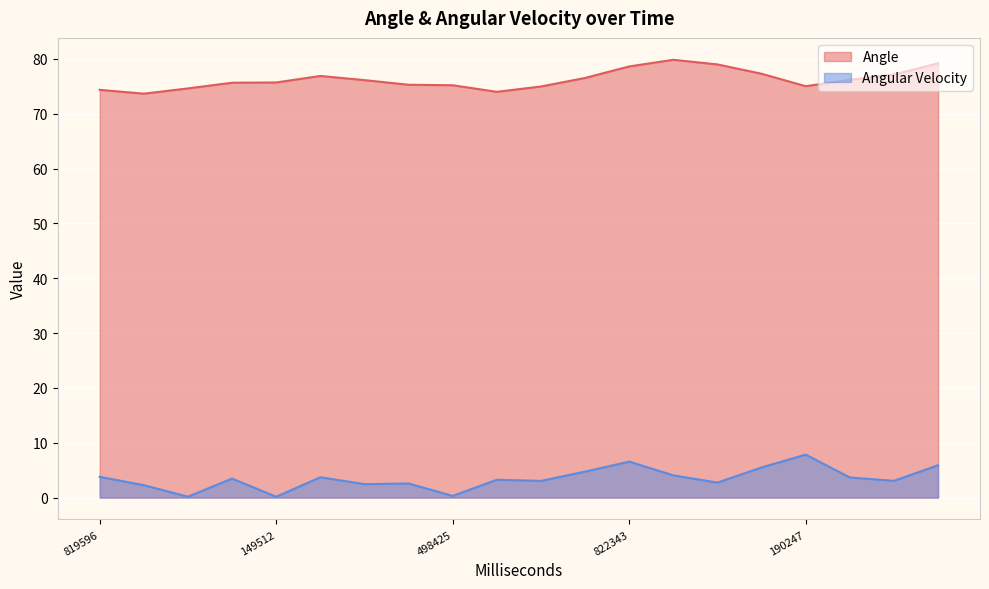

At which category does Angle reach its first local valley?

891580